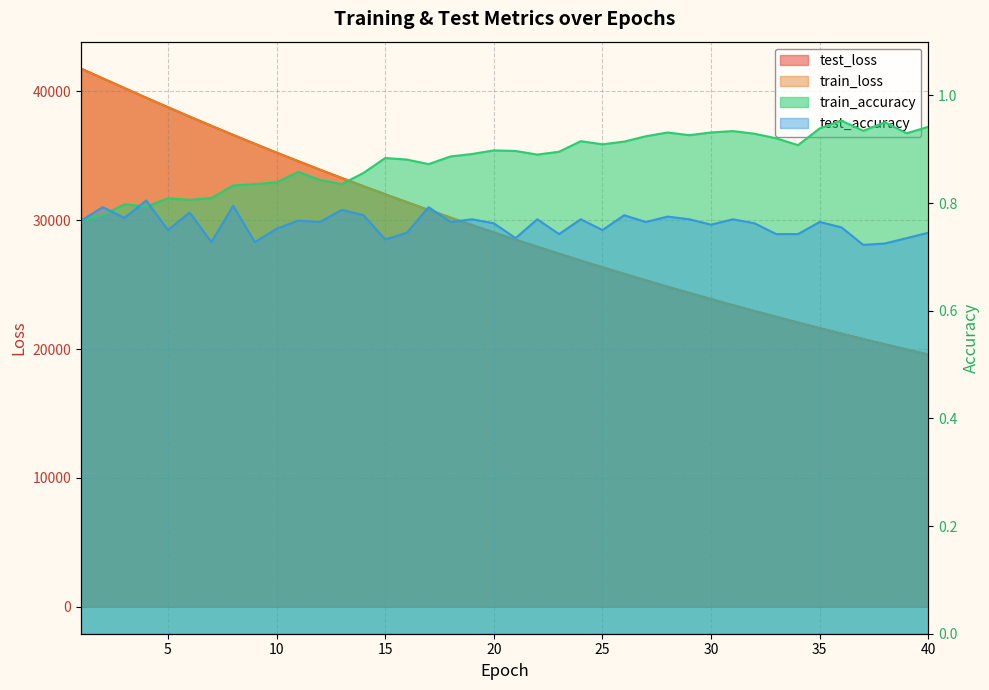

Does the chart display data point markers on the line(s)?

No